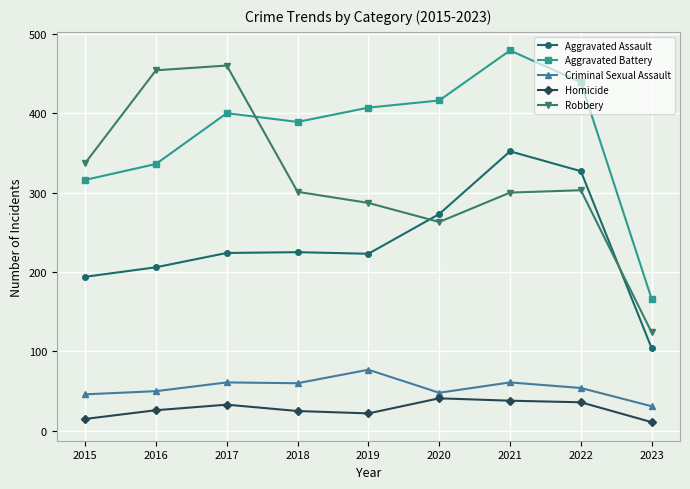

At which category does Aggravated Battery reach its first local peak?

2017